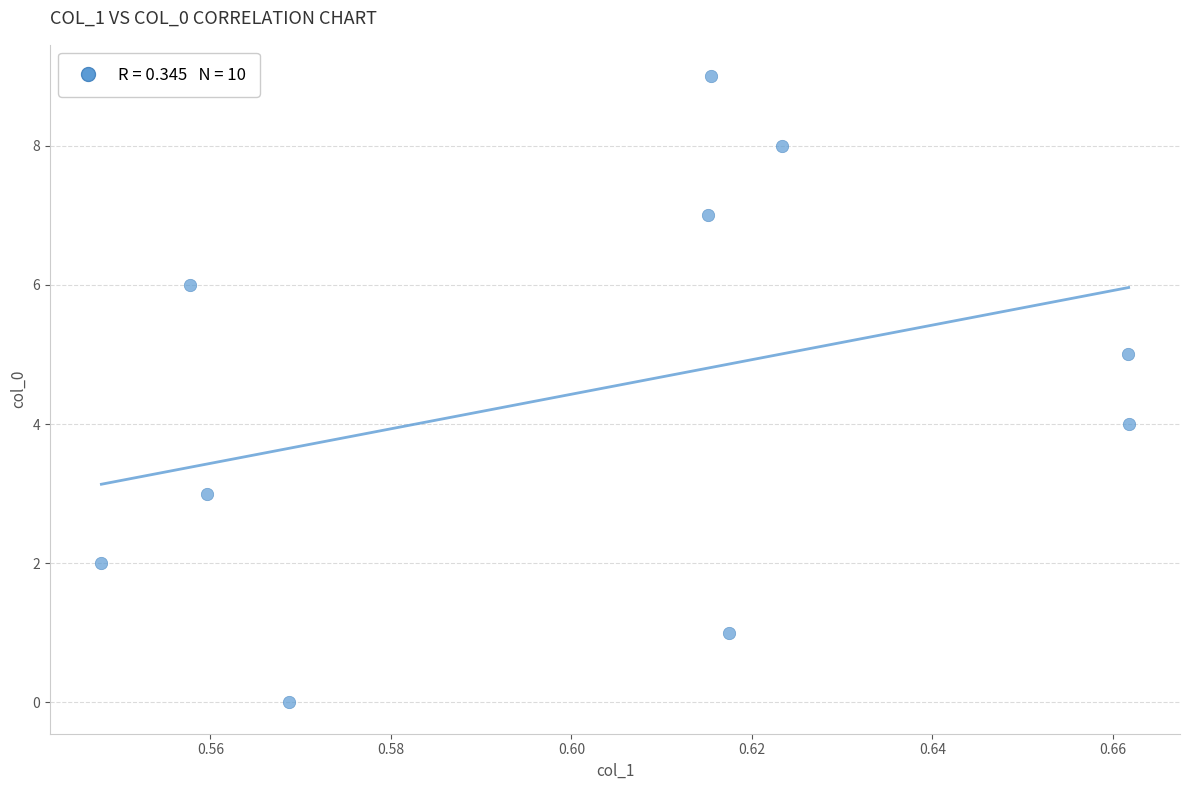

What is the range of Y values (max minus min)?

9